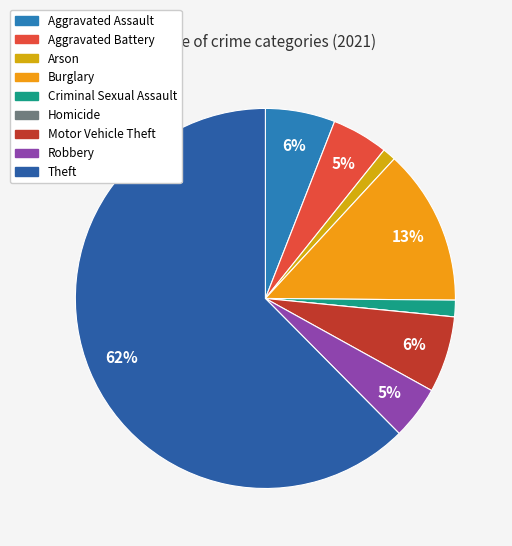

To the nearest percent, what is the combined percentage of Arson and Homicide?

1%